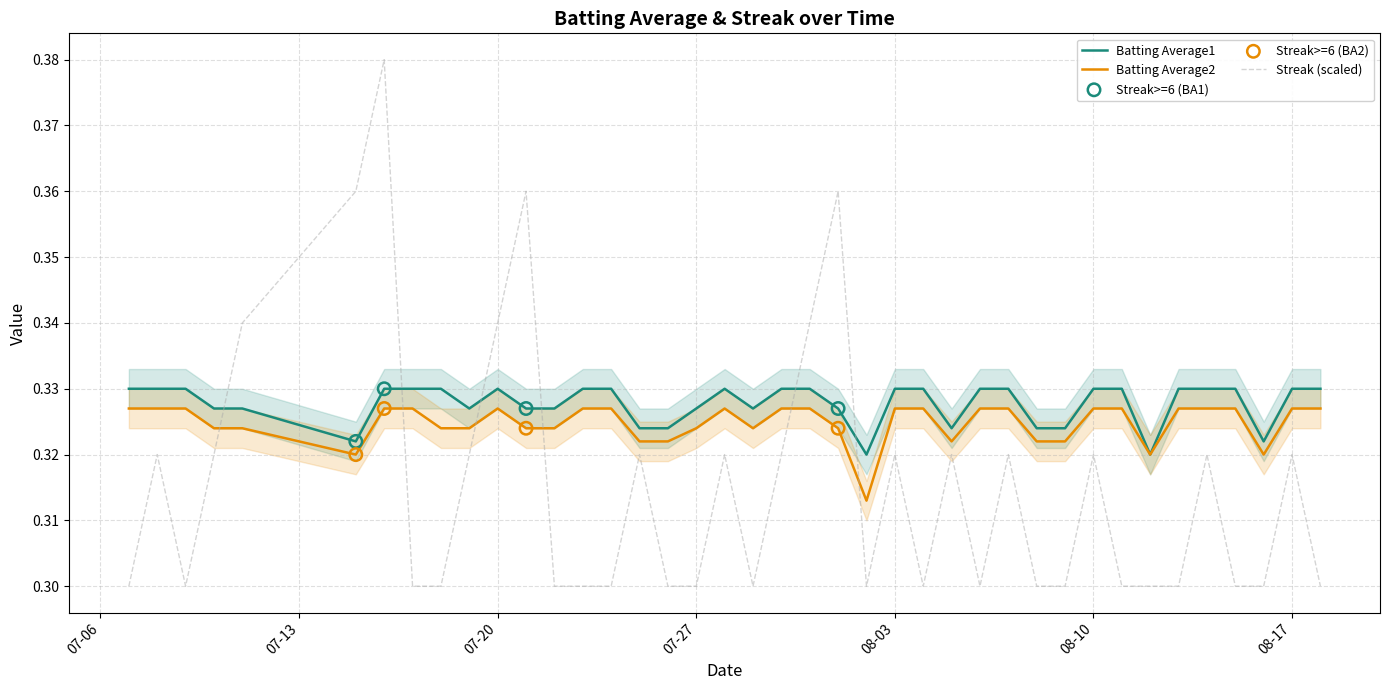

Which series has the widest spread of Y values?

Streak